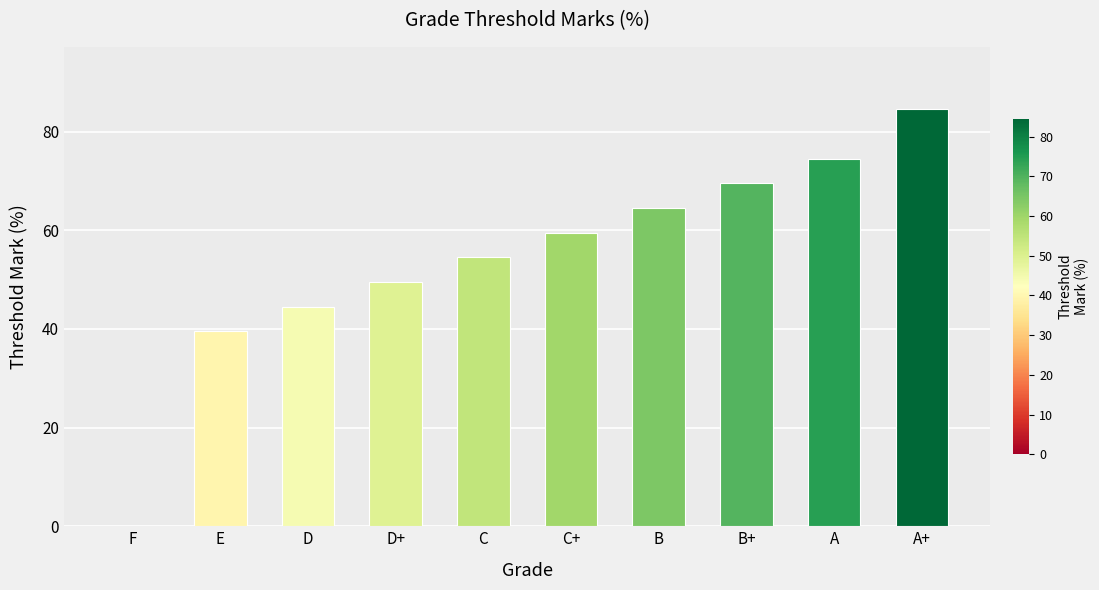

Read the value at D.

44.5